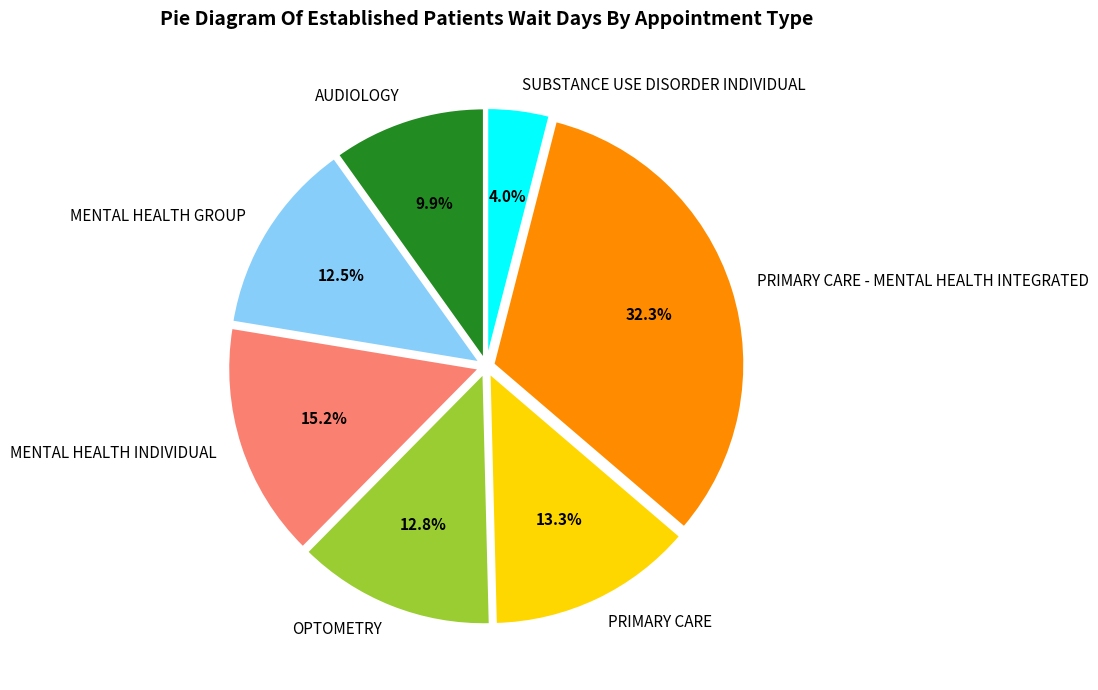

Which has a higher value, MENTAL HEALTH GROUP or SUBSTANCE USE DISORDER INDIVIDUAL?

MENTAL HEALTH GROUP